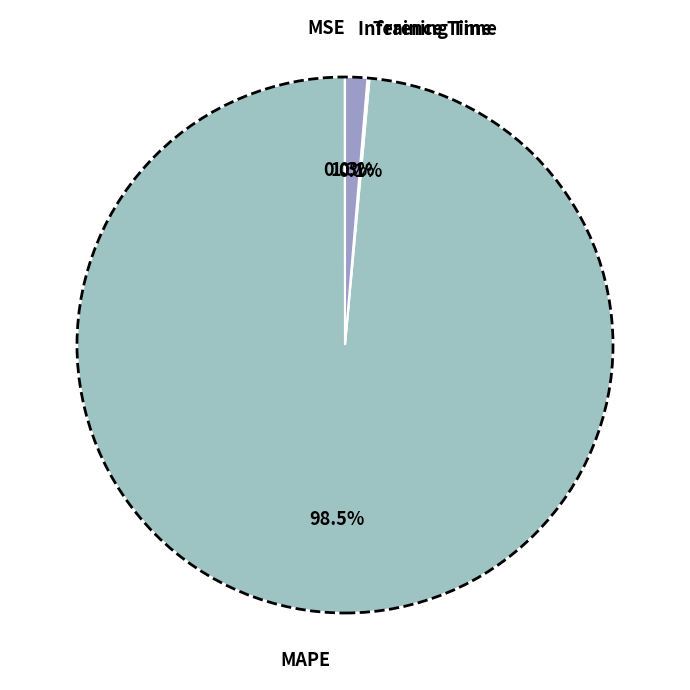

Which slice represents more than half of the pie?

MAPE